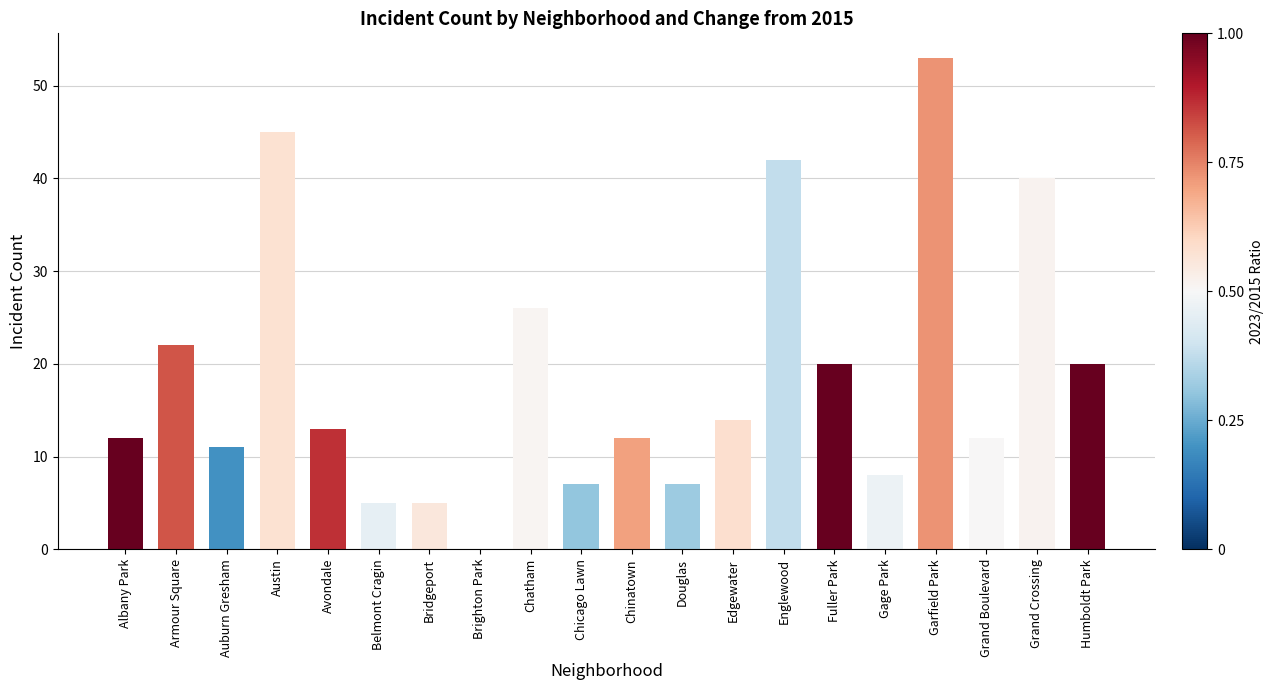

At which label is the value closest to 26?

Chatham